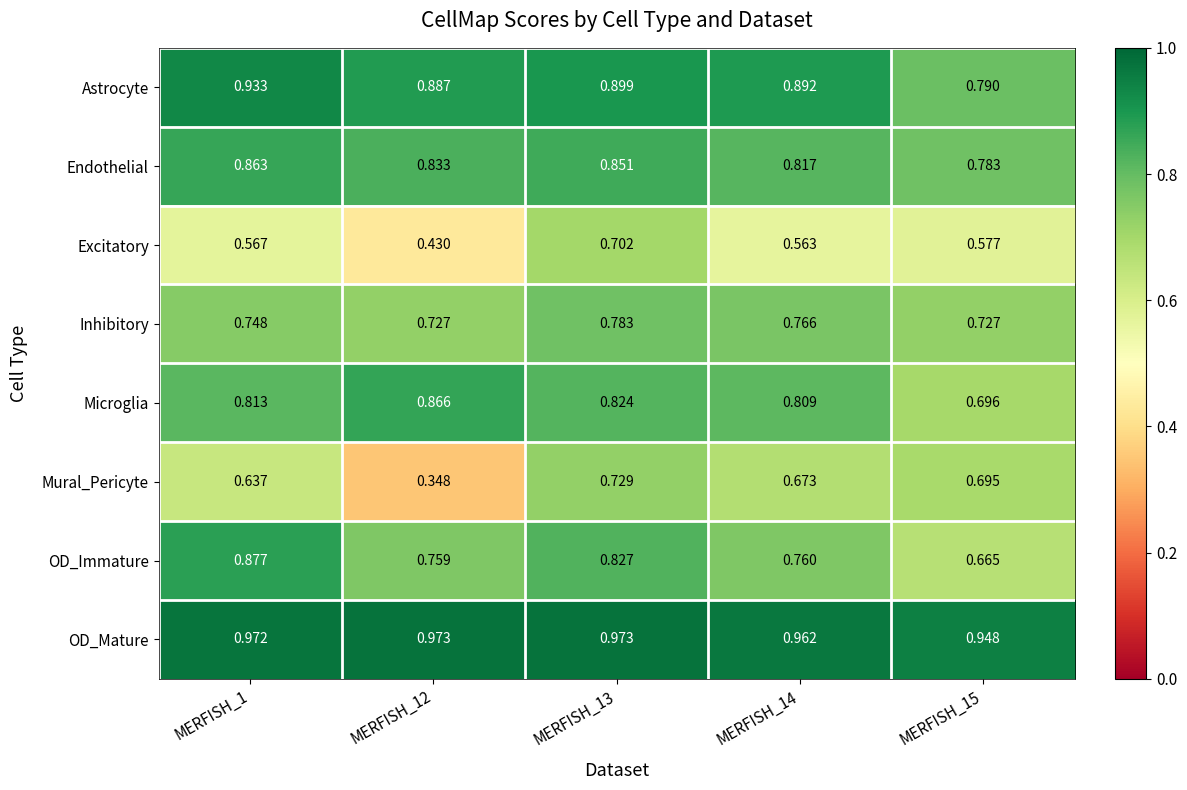

Rank the series at MERFISH_14 from highest to lowest value.

OD_Mature, Astrocyte, Endothelial, Microglia, Inhibitory, OD_Immature, Mural_Pericyte, Excitatory